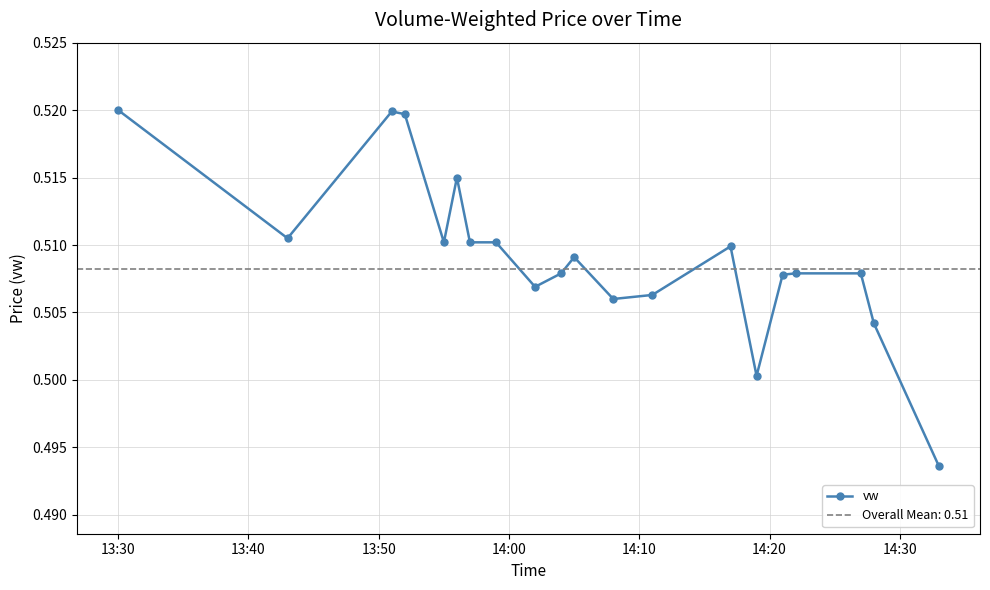

True or false: vw has more than 2 points higher than both neighbors.

True